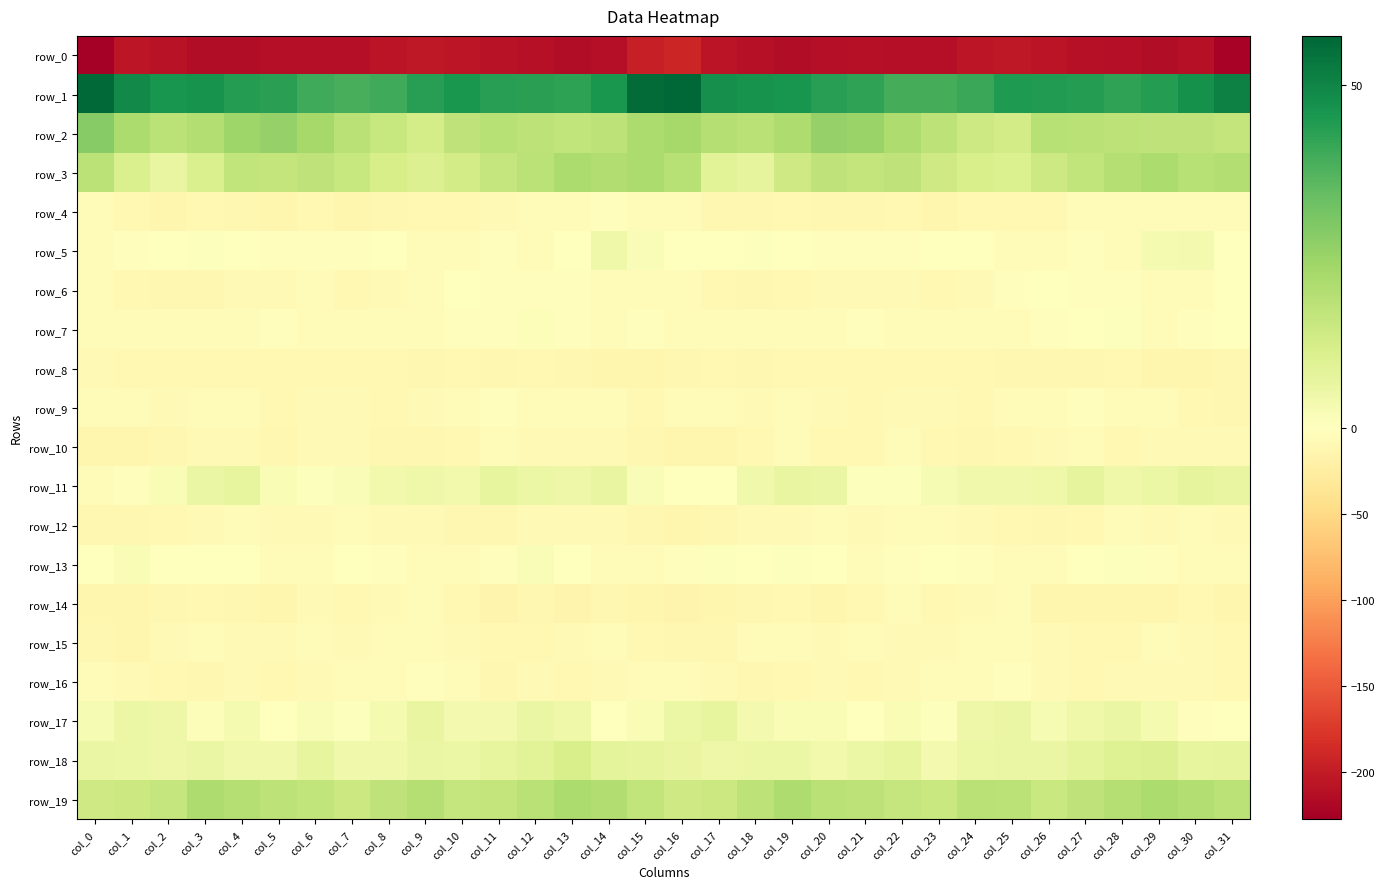

Between col_7 and col_22, which series saw the biggest shift?

row_4